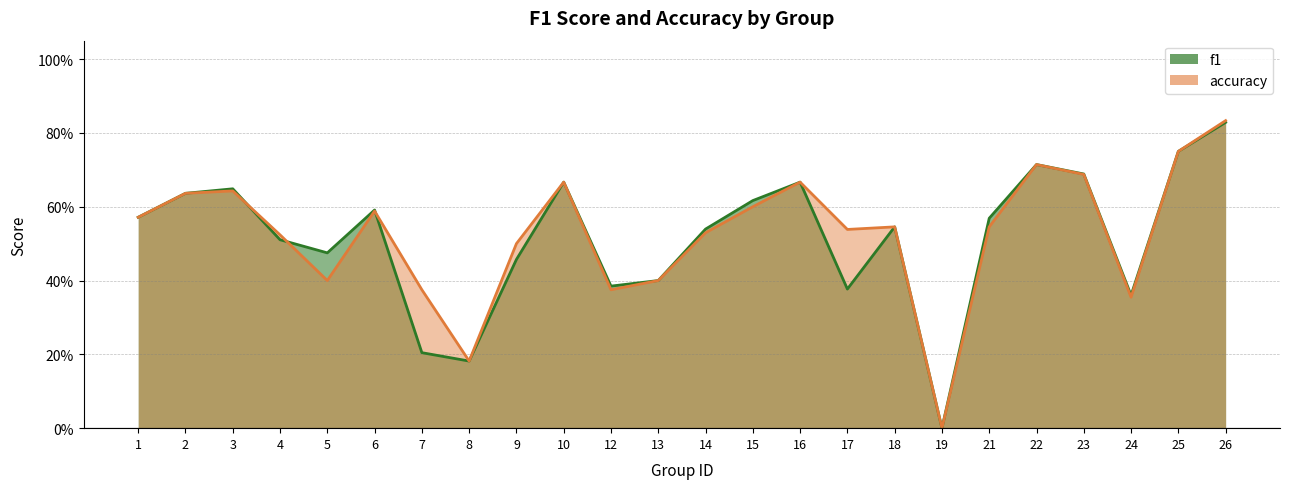

What is the highest value of the f1 series?

0.8